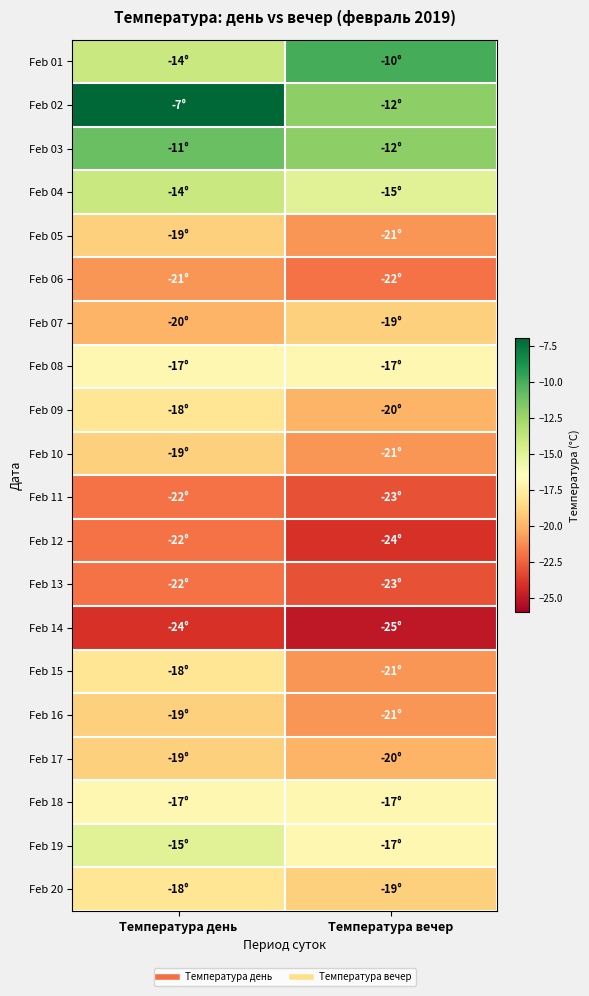

Reading left to right, extract all data points from this chart.

Feb 01: Температура день=-14	Температура вечер=-10
Feb 02: Температура день=-7	Температура вечер=-12
Feb 03: Температура день=-11	Температура вечер=-12
Feb 04: Температура день=-14	Температура вечер=-15
Feb 05: Температура день=-19	Температура вечер=-21
Feb 06: Температура день=-21	Температура вечер=-22
Feb 07: Температура день=-20	Температура вечер=-19
Feb 08: Температура день=-17	Температура вечер=-17
Feb 09: Температура день=-18	Температура вечер=-20
Feb 10: Температура день=-19	Температура вечер=-21
Feb 11: Температура день=-22	Температура вечер=-23
Feb 12: Температура день=-22	Температура вечер=-24
Feb 13: Температура день=-22	Температура вечер=-23
Feb 14: Температура день=-24	Температура вечер=-25
Feb 15: Температура день=-18	Температура вечер=-21
Feb 16: Температура день=-19	Температура вечер=-21
Feb 17: Температура день=-19	Температура вечер=-20
Feb 18: Температура день=-17	Температура вечер=-17
Feb 19: Температура день=-15	Температура вечер=-17
Feb 20: Температура день=-18	Температура вечер=-19